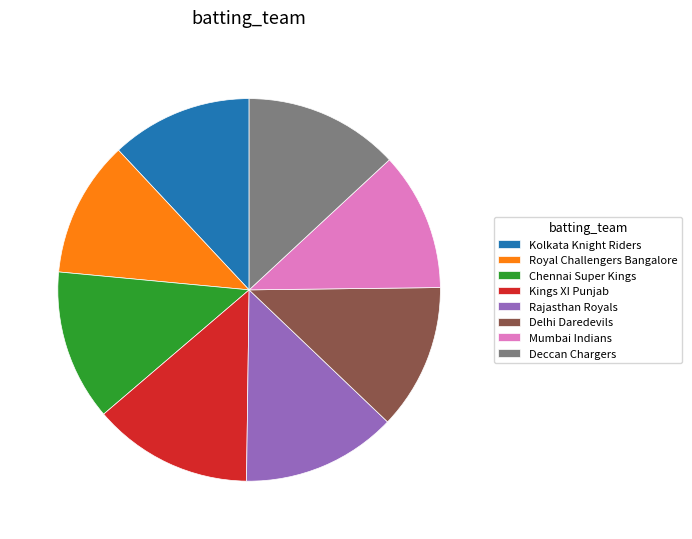

True or false: Rajasthan Royals accounts for 13% of the total.

True